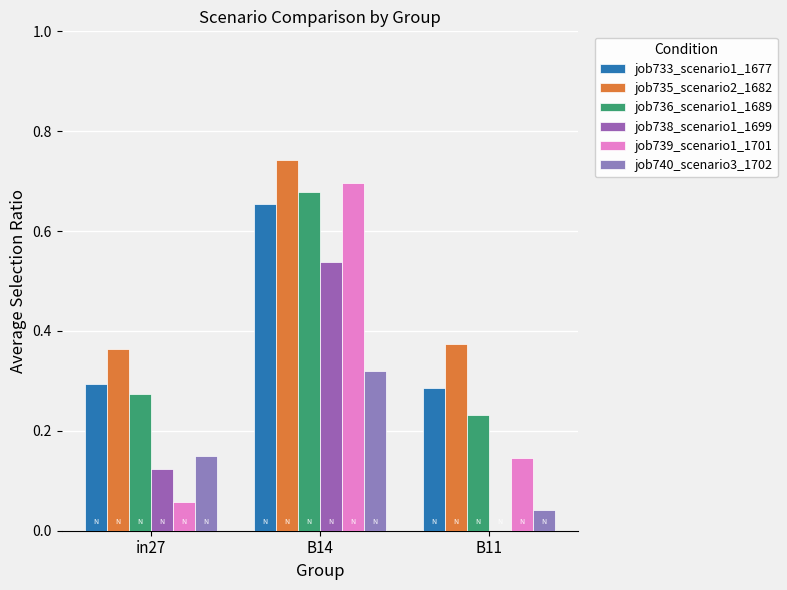

Are the bars horizontal?

No